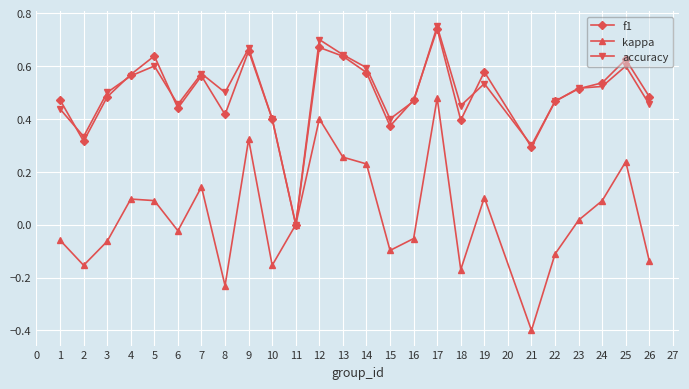

Which series changed the most between 17 and 24?

kappa